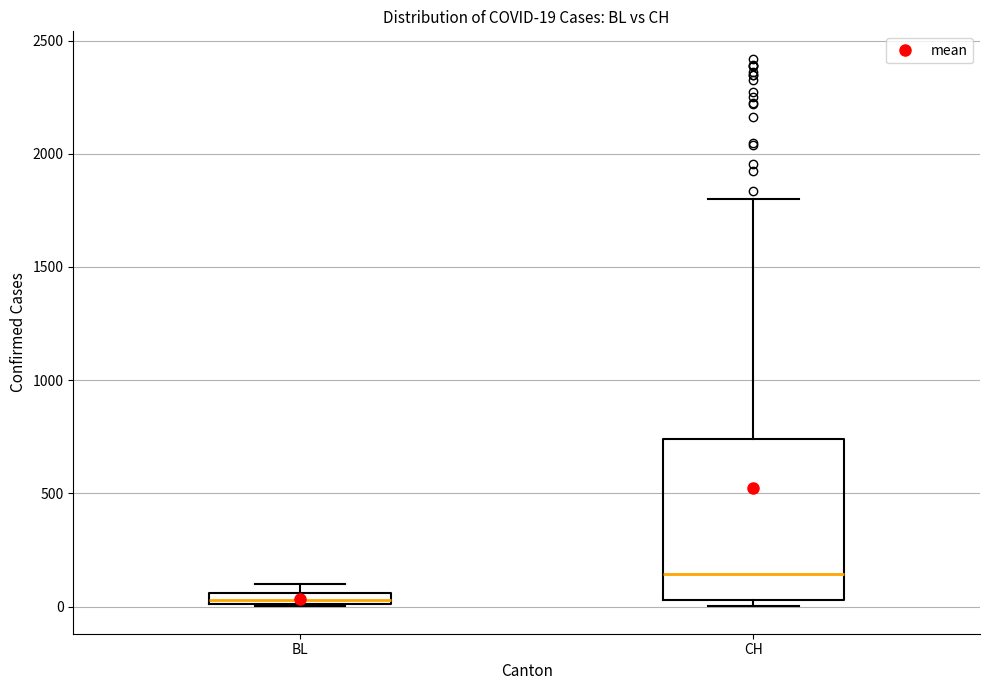

Comparing the boxes themselves (not the whiskers), which one is the tallest?

CH